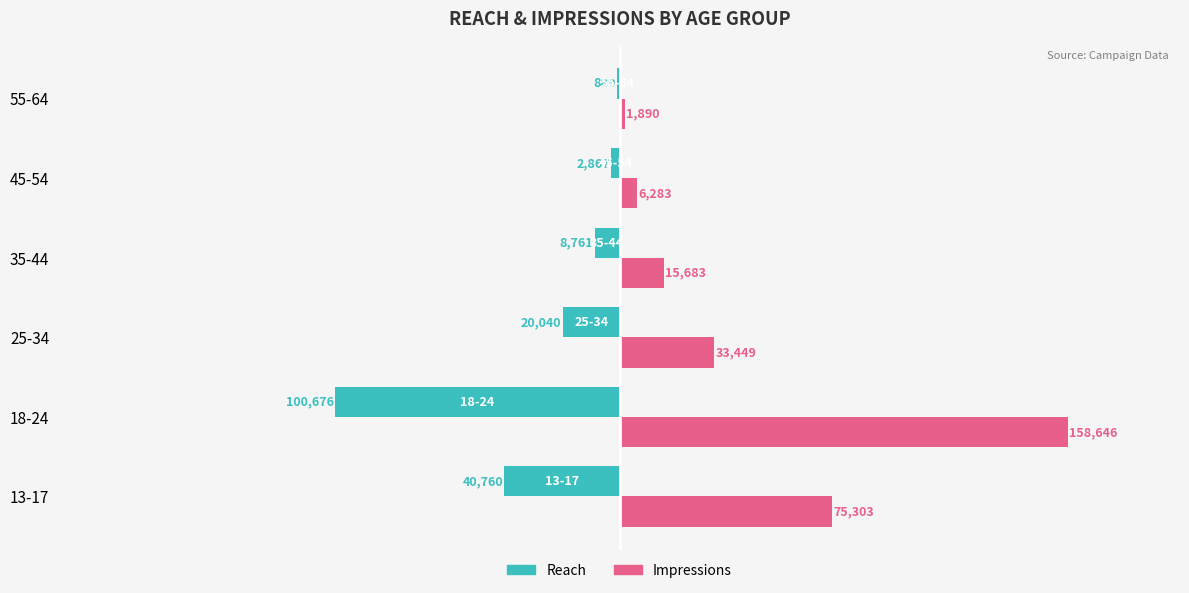

At which label does Impressions reach its peak?

18-24